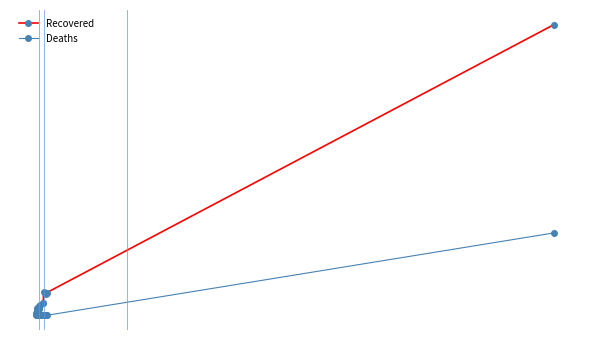

What are all the series names shown in the legend?

Recovered, Deaths